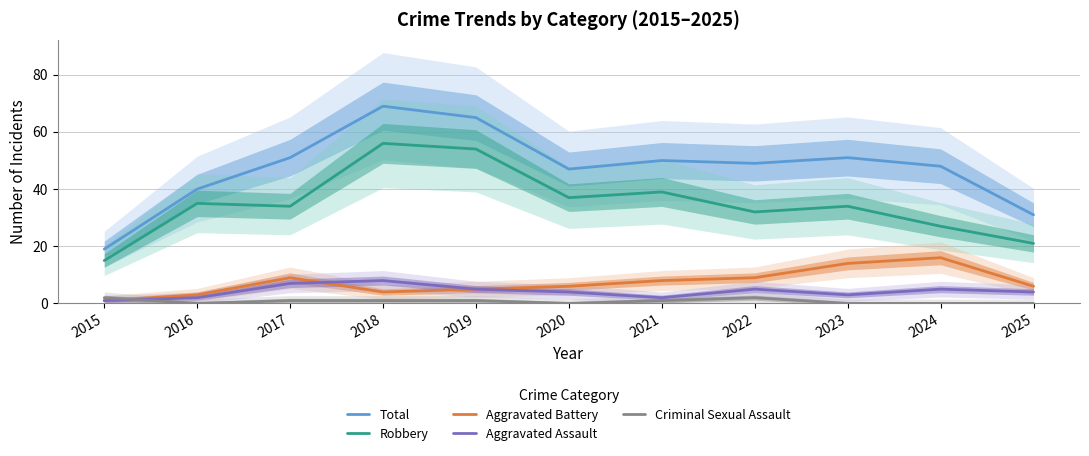

Rank the series at 2017 from highest to lowest value.

Total, Robbery, Aggravated Battery, Aggravated Assault, Criminal Sexual Assault